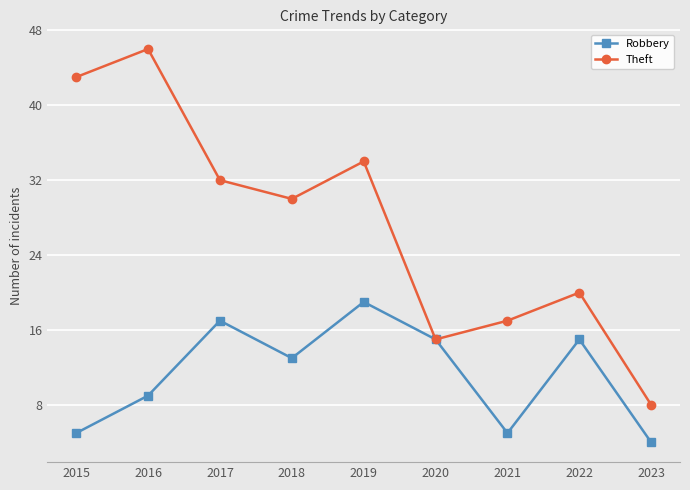

What is the average value of the Robbery series?

11